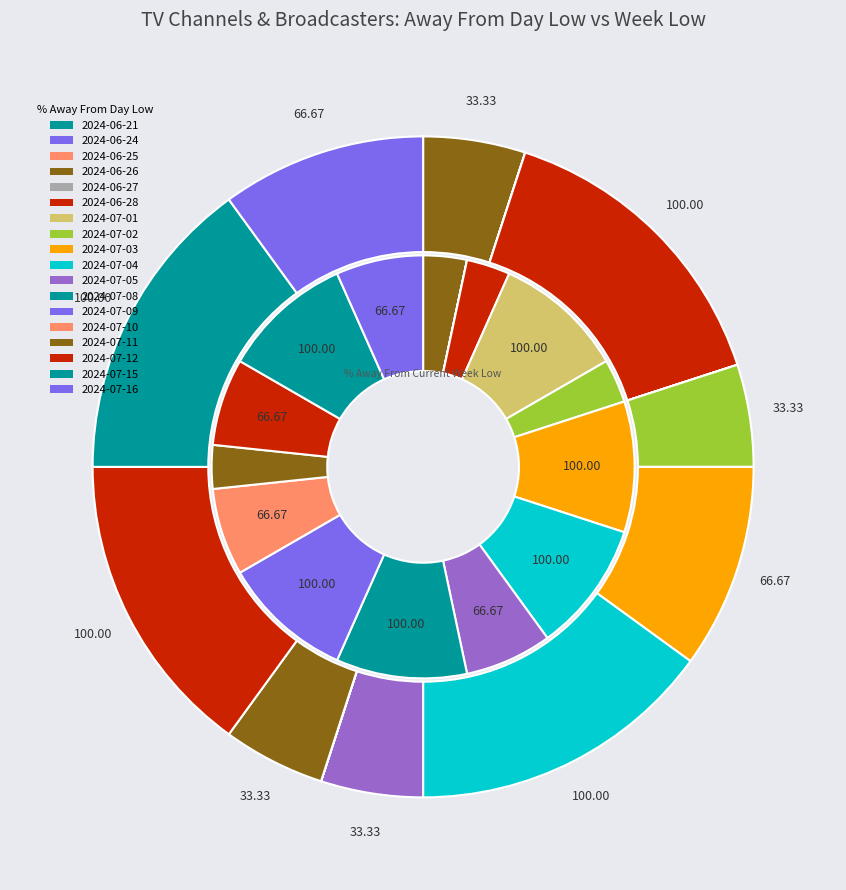

Between 2024-07-01 and 2024-07-11, which series saw the biggest shift?

inner